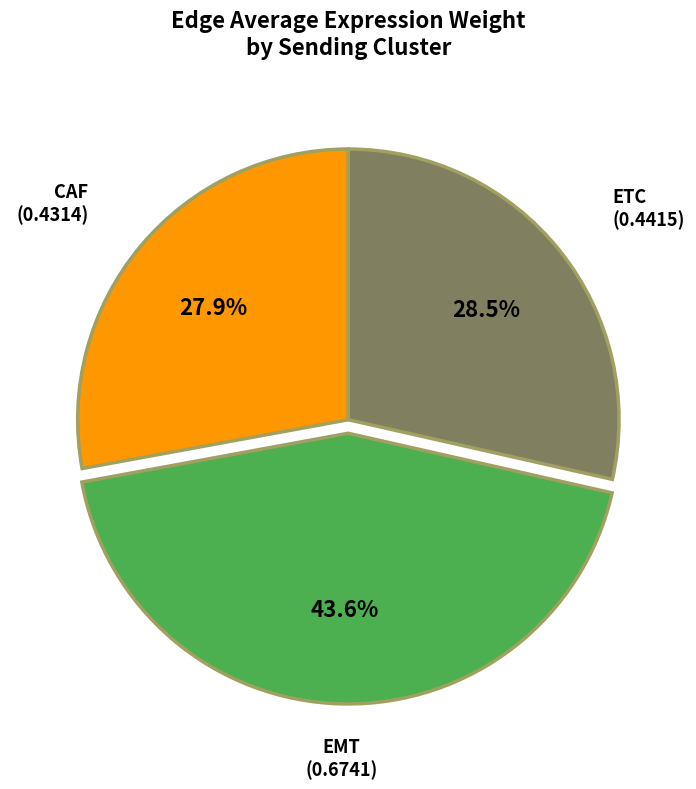

Is there a majority slice in this chart?

No